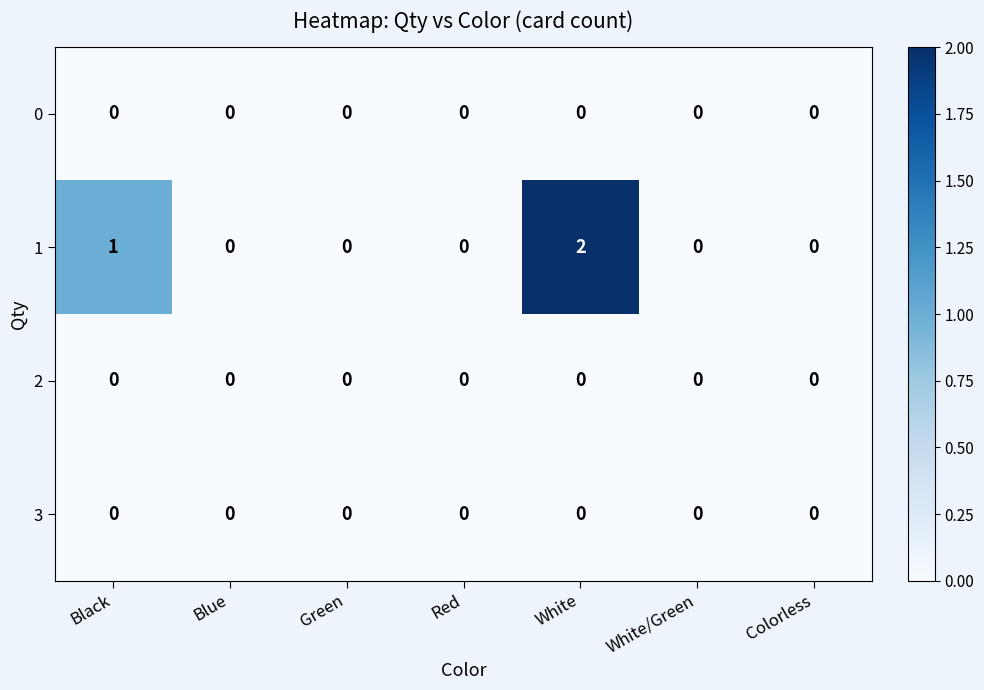

Which series has the largest range (max minus min)?

1